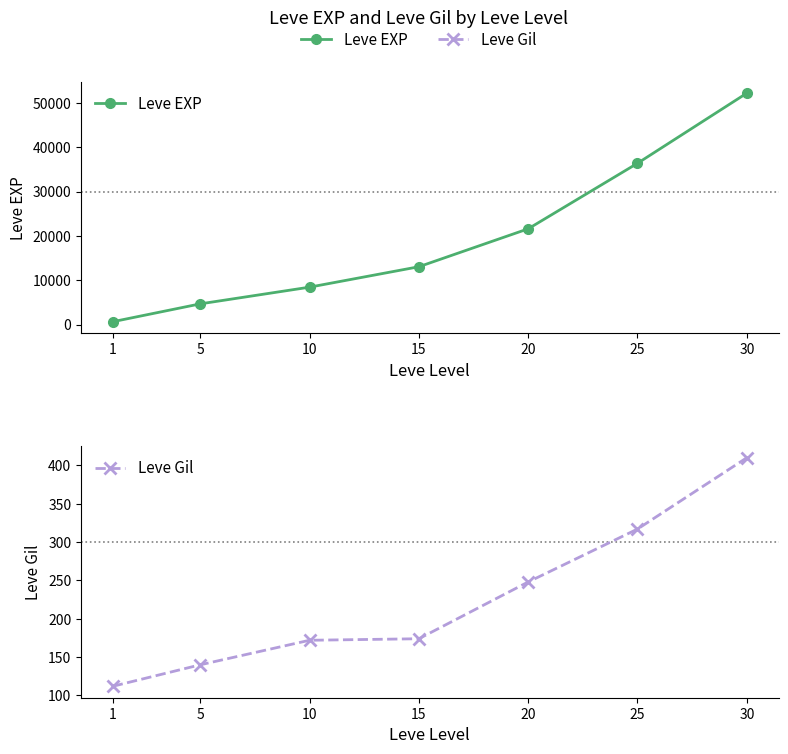

List the series in order of their peak value, lowest first.

Leve Gil, Leve EXP